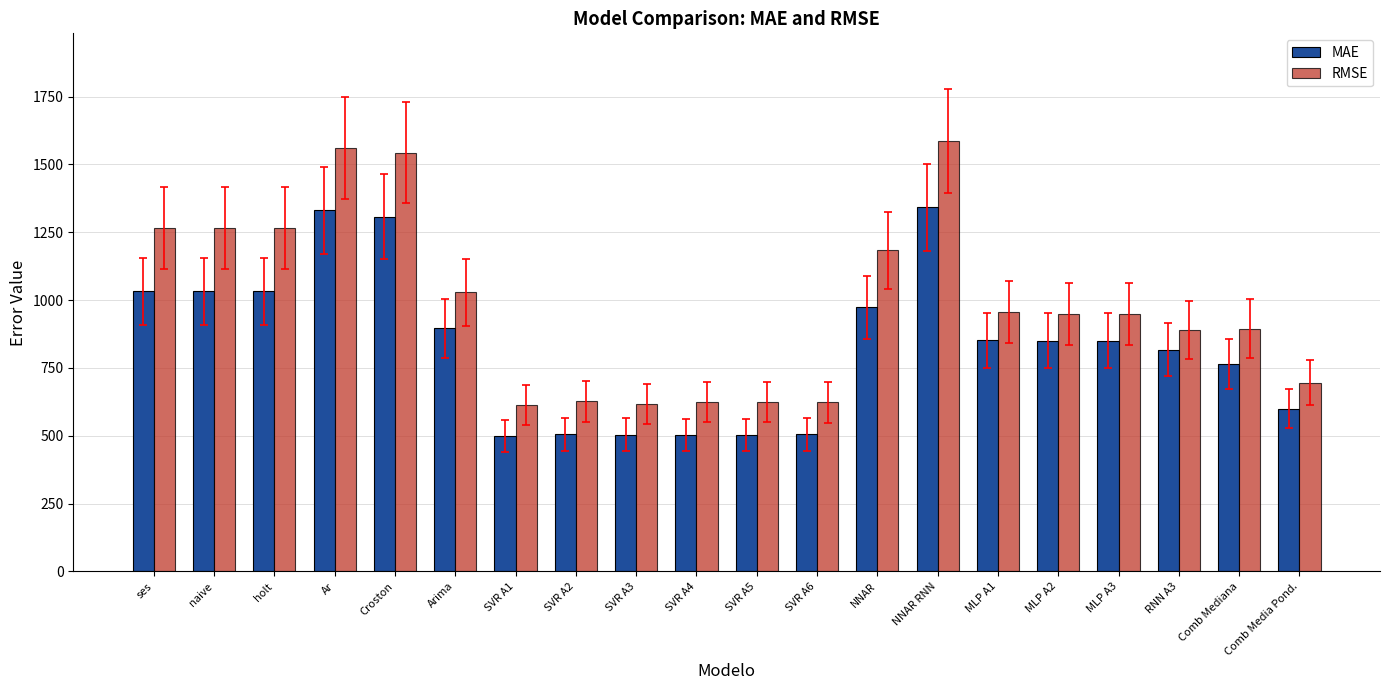

How many groups of bars are there?

20